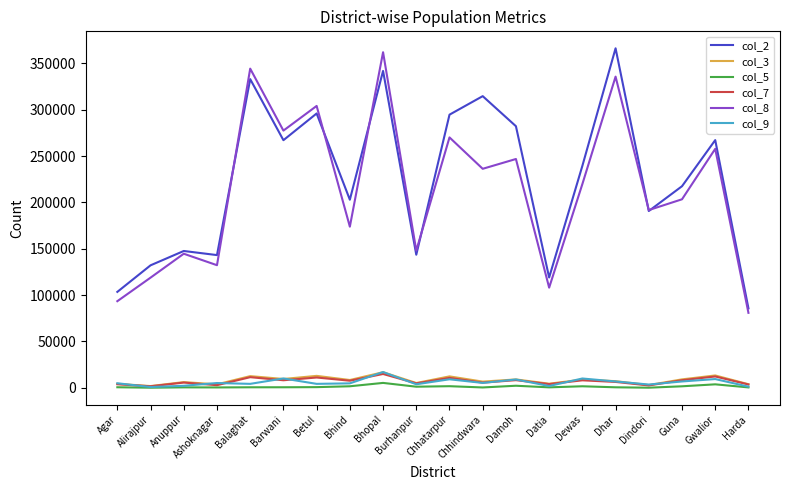

What is the difference between the col_5 values at Harda and Ashoknagar?

30